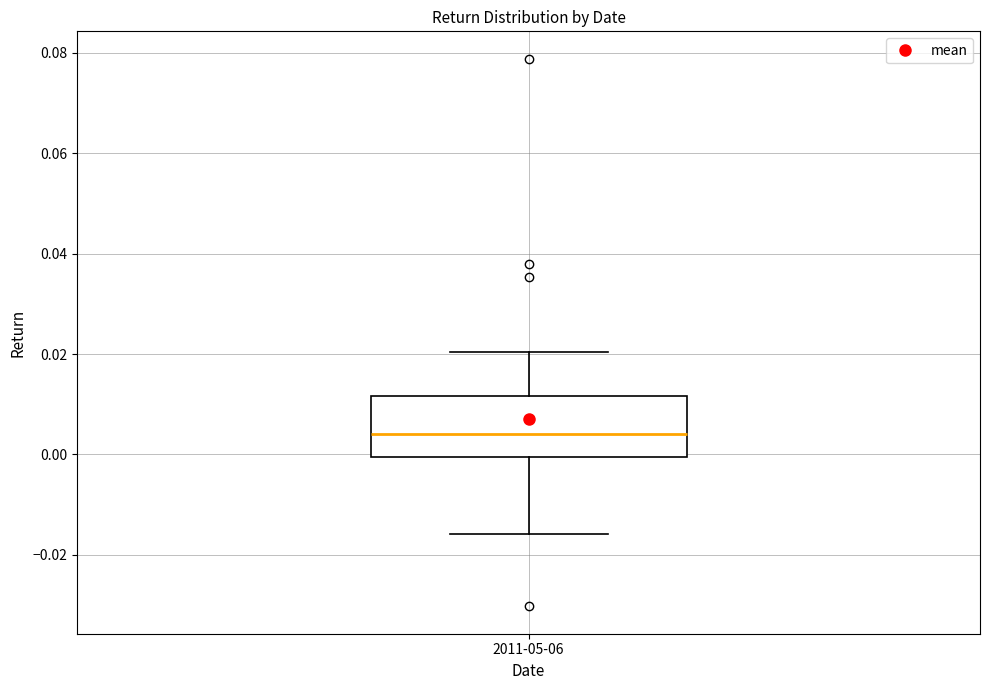

Transcribe this box plot: give where the median line is, the range the box spans, and where the two whiskers end, as read against the y-axis. The values are not printed on the chart, so give them approximately, as read against the axis.

median 0.004, box 0.000 to 0.012, whiskers -0.016 to 0.020